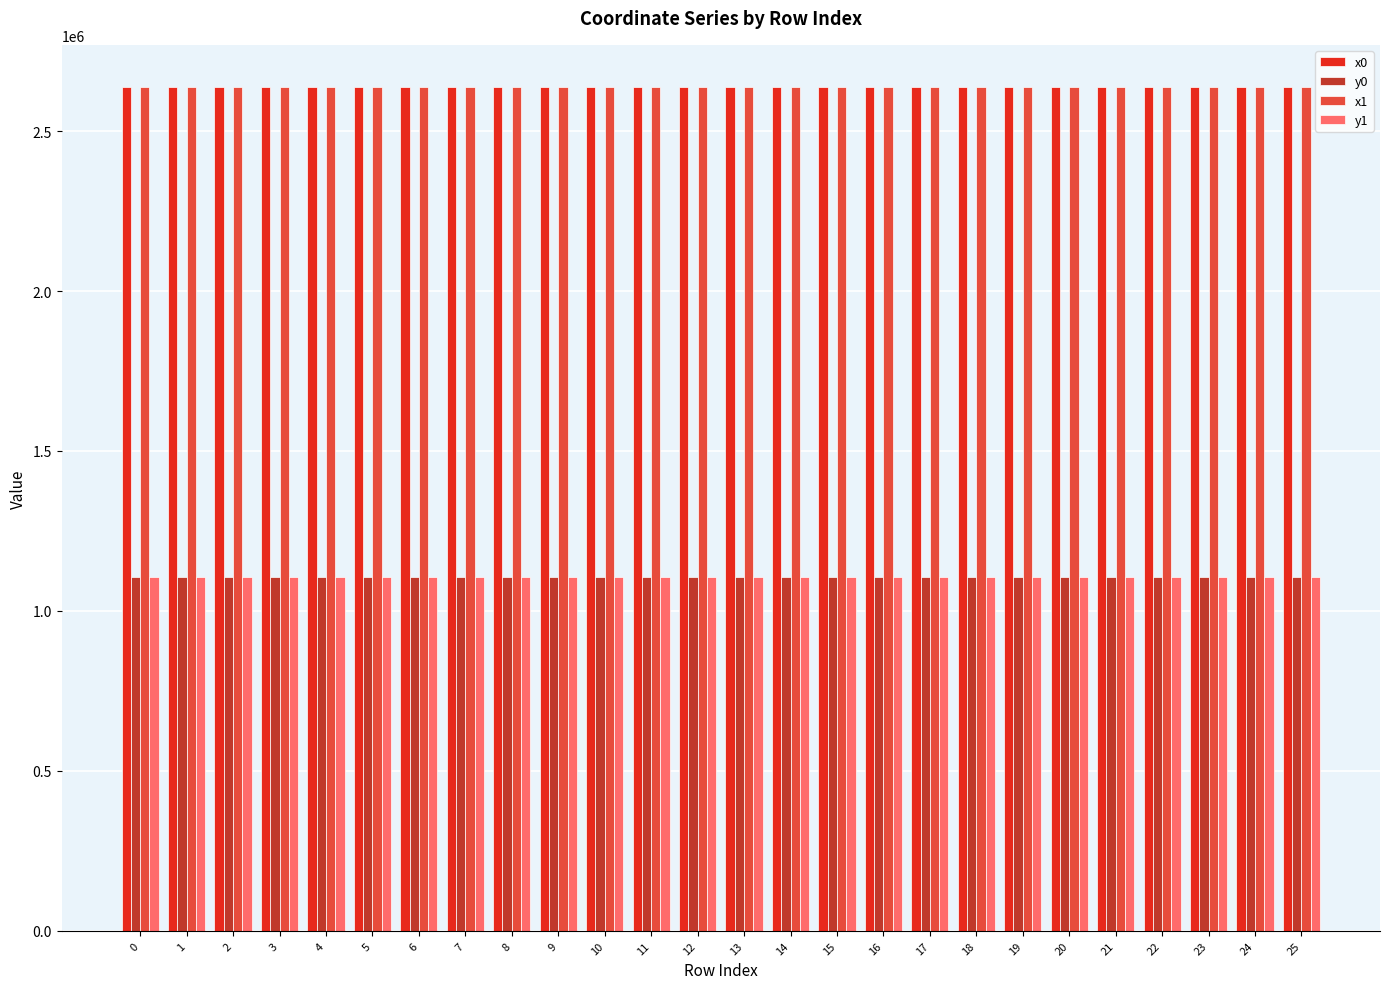

Count the number of data series in this chart.

4